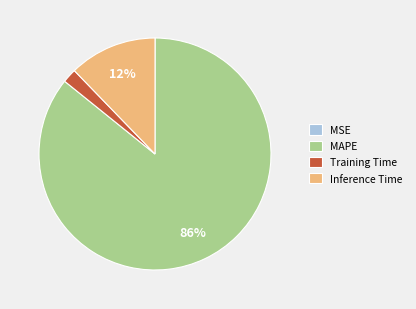

Which category accounts for the majority?

MAPE